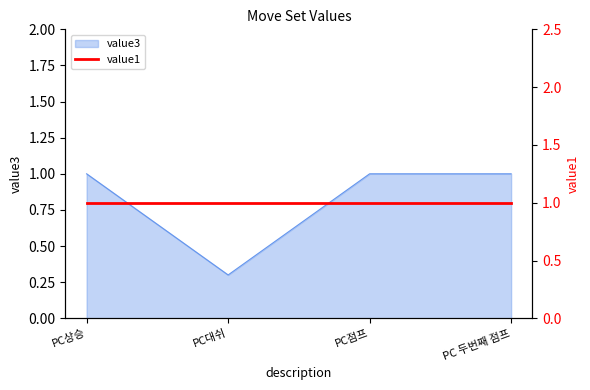

What position from the right is PC 두번째 점프?

1